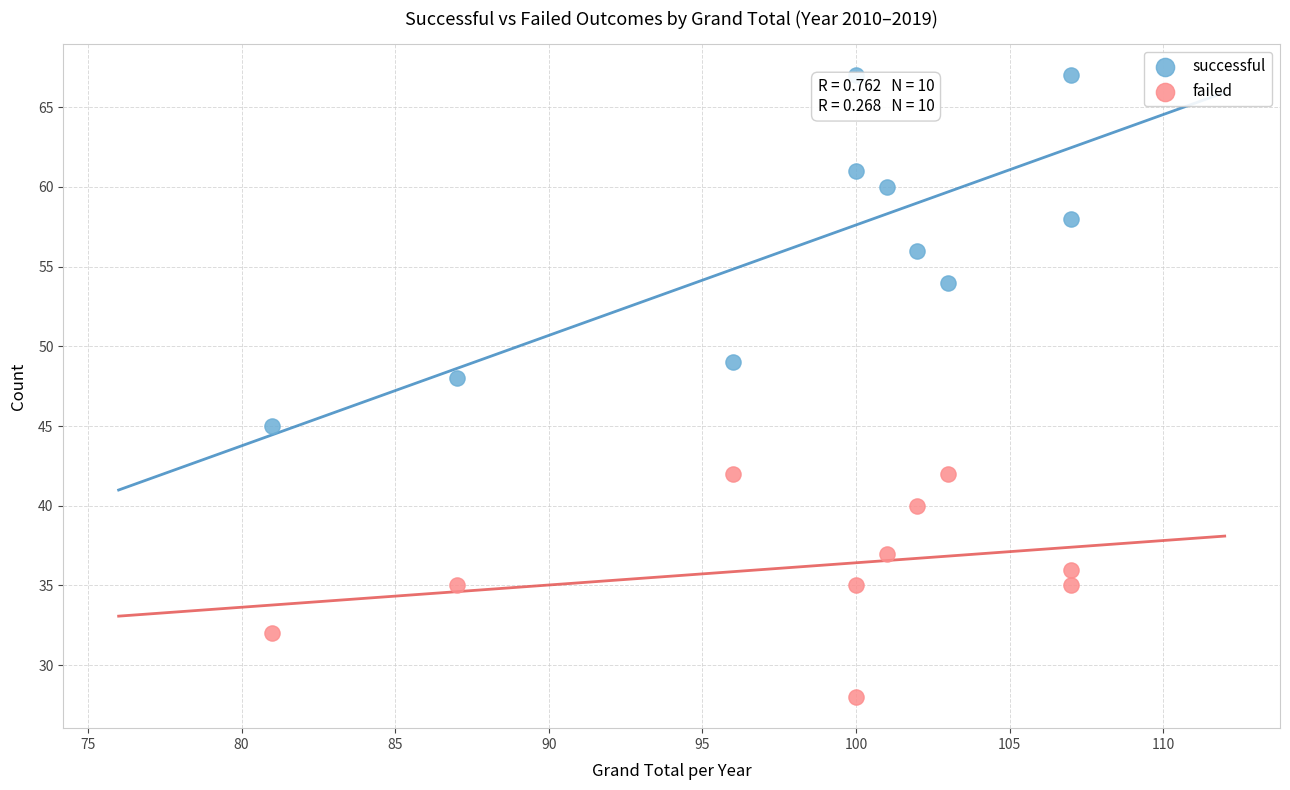

Which series has the largest Y range (max minus min)?

successful